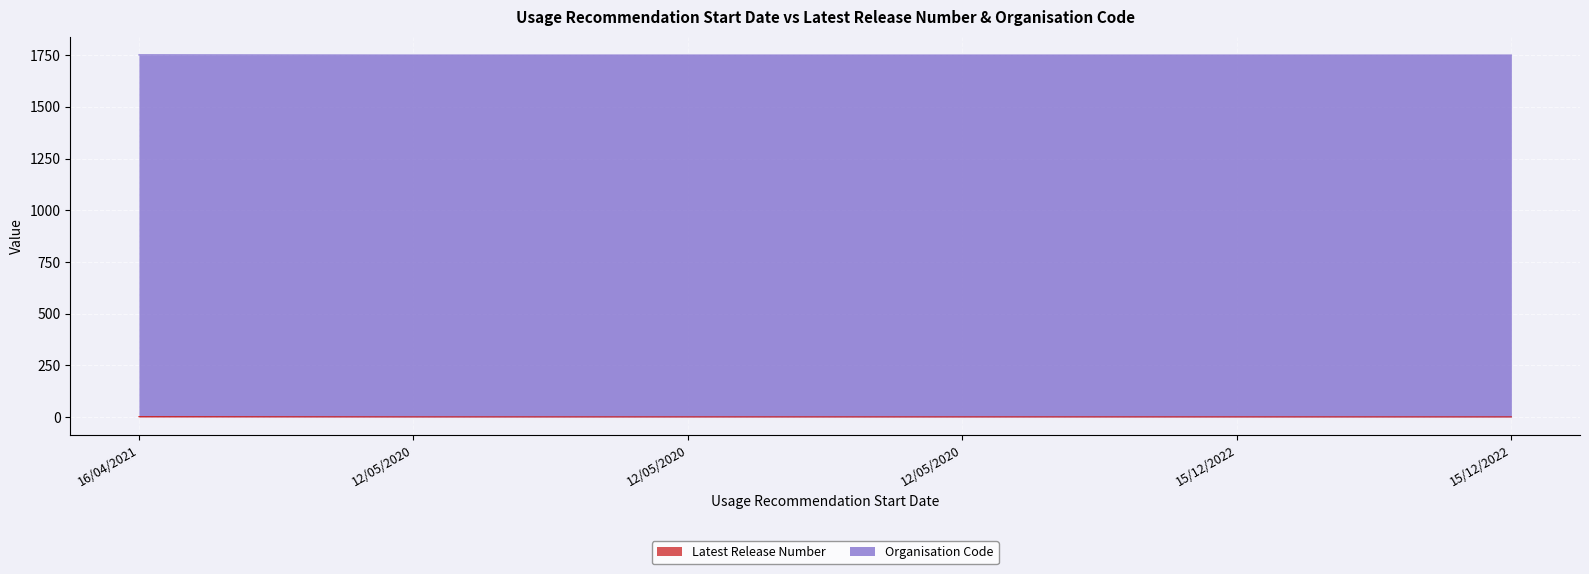

Does the chart display data point markers on the line(s)?

No